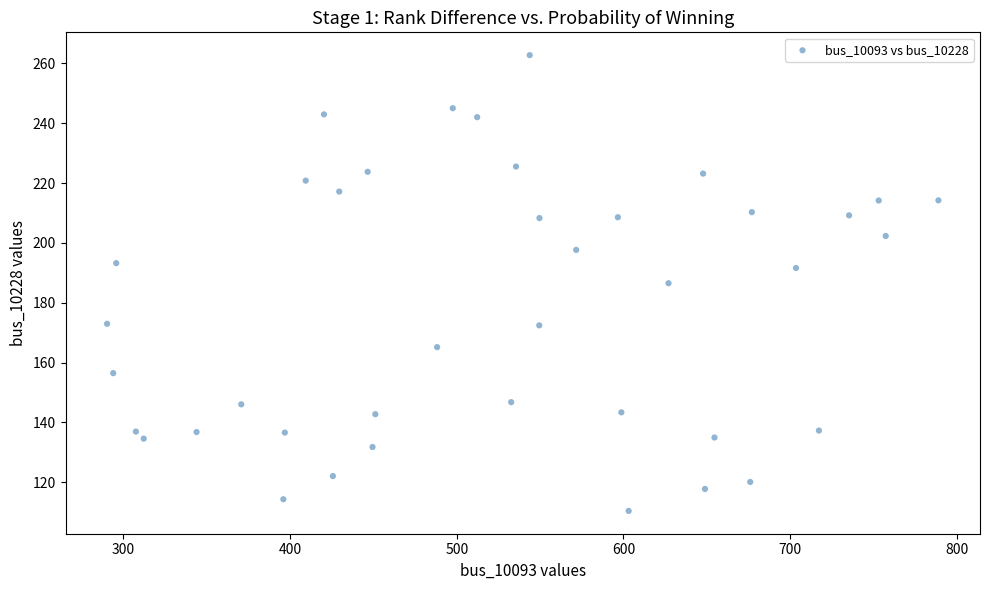

What is the range of Y values (max minus min)?

152.3